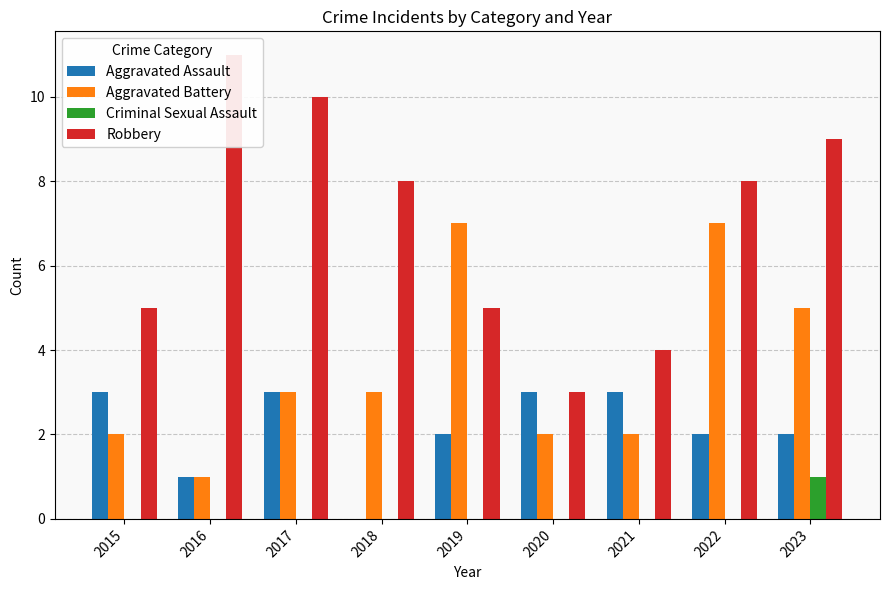

How many values in the Aggravated Assault series exceed 2?

4